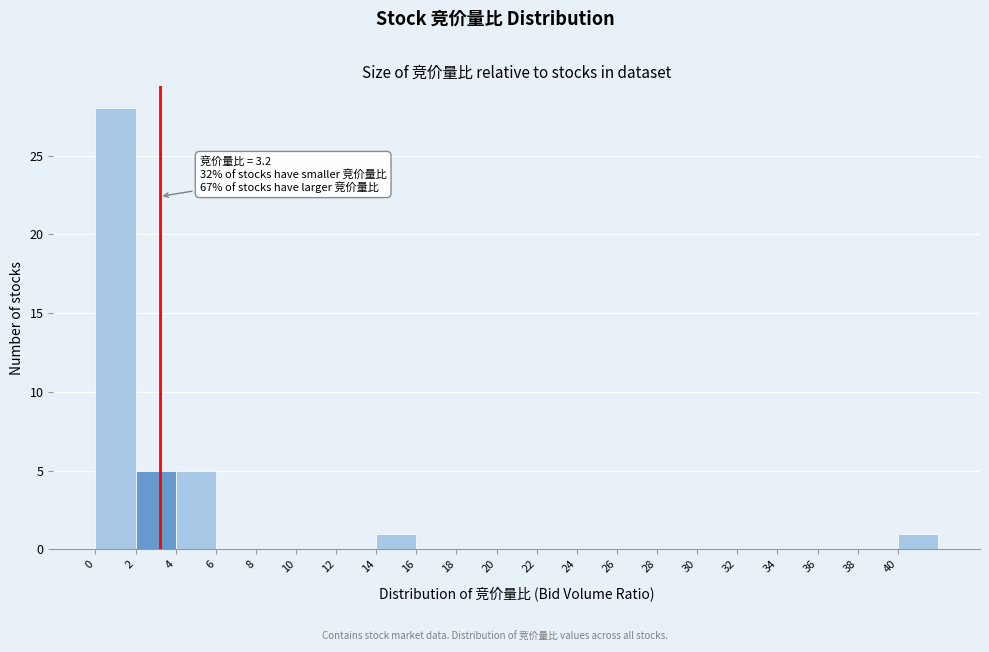

Which range on the x-axis has the tallest bar?

0 to 2